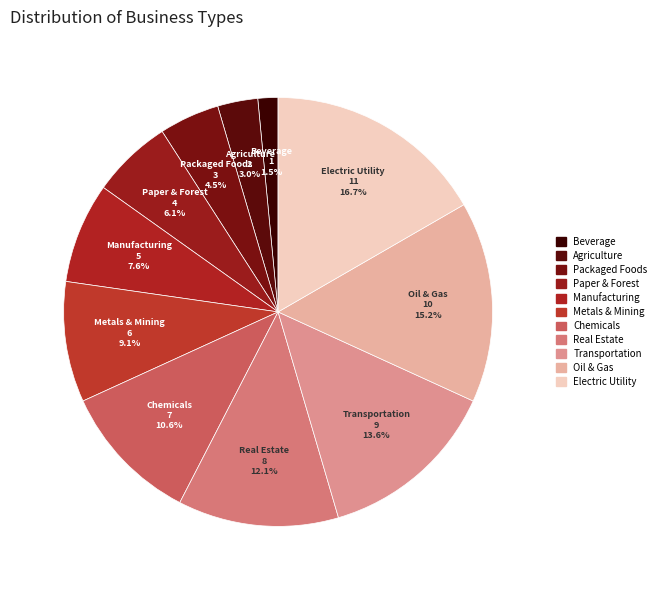

Combined, do Transportation and Chemicals account for over 50%?

No